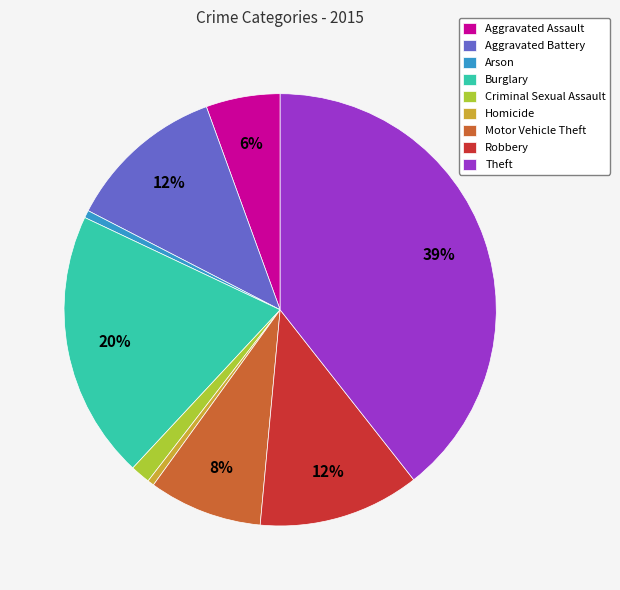

Combined, do Theft and Robbery account for over 50%?

Yes